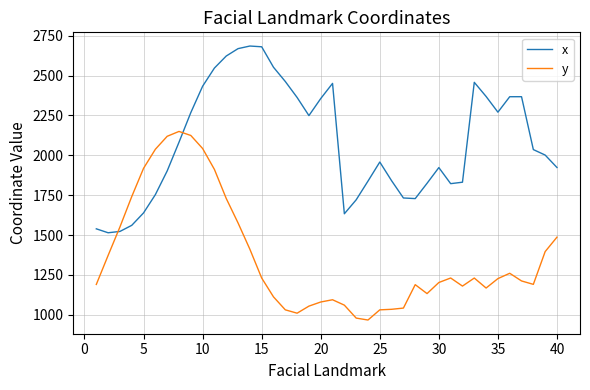

True or false: x and y intersect in this chart.

True